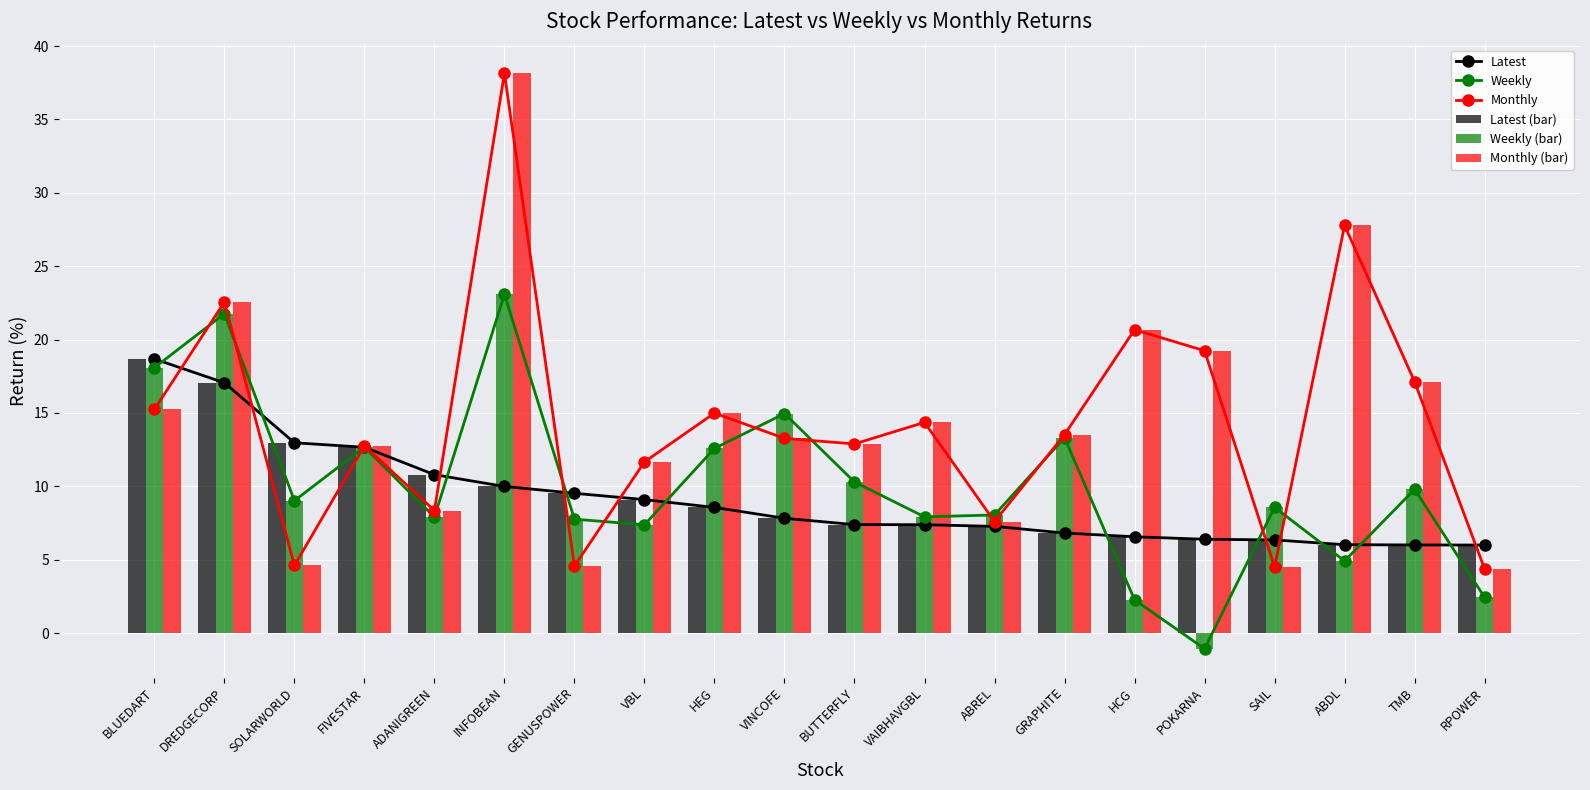

The value of Weekly (bar) at FIVESTAR is 12.7. True or false?

True